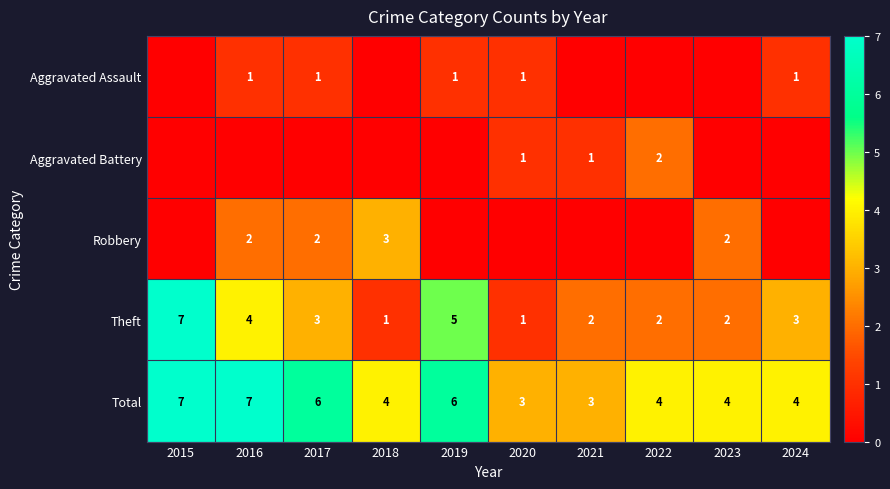

Count the number of categories in the chart.

10